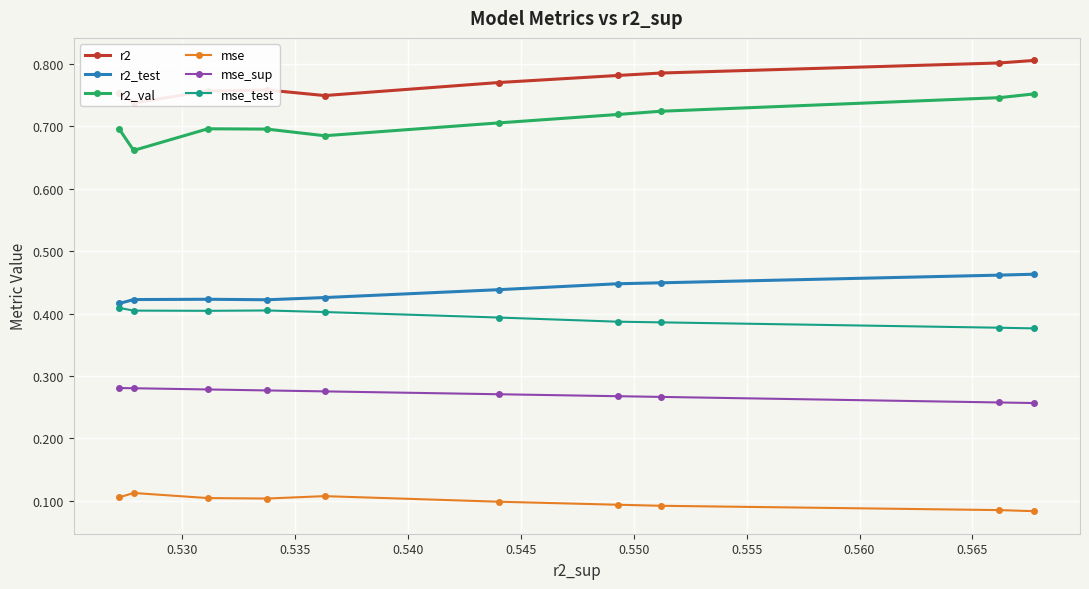

In mse, how many points are higher than both neighbors (excluding endpoints)?

2